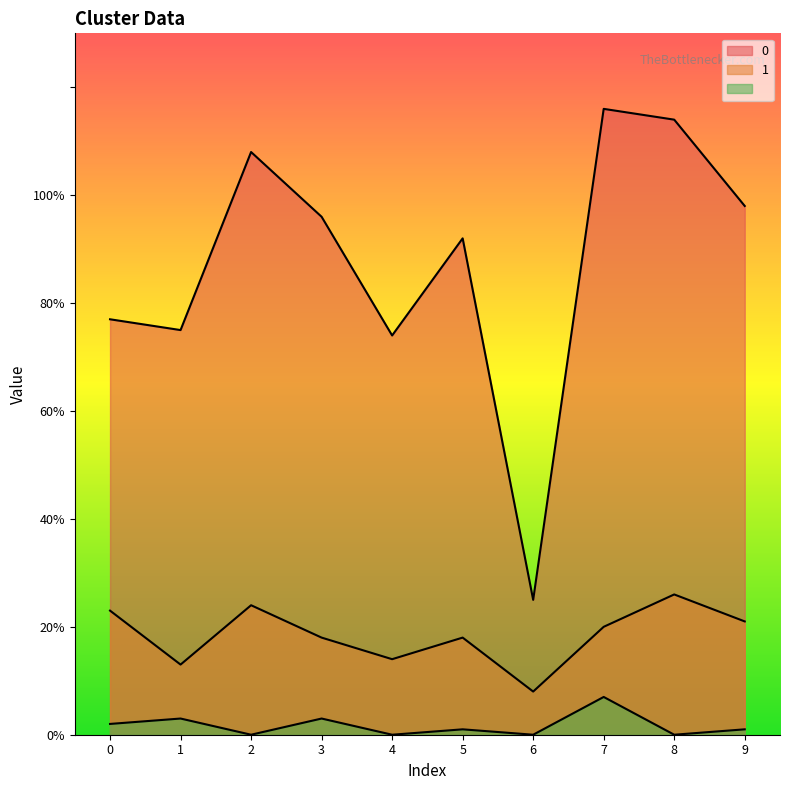

Rank the series by their maximum value, from lowest to highest.

 , 1, 0